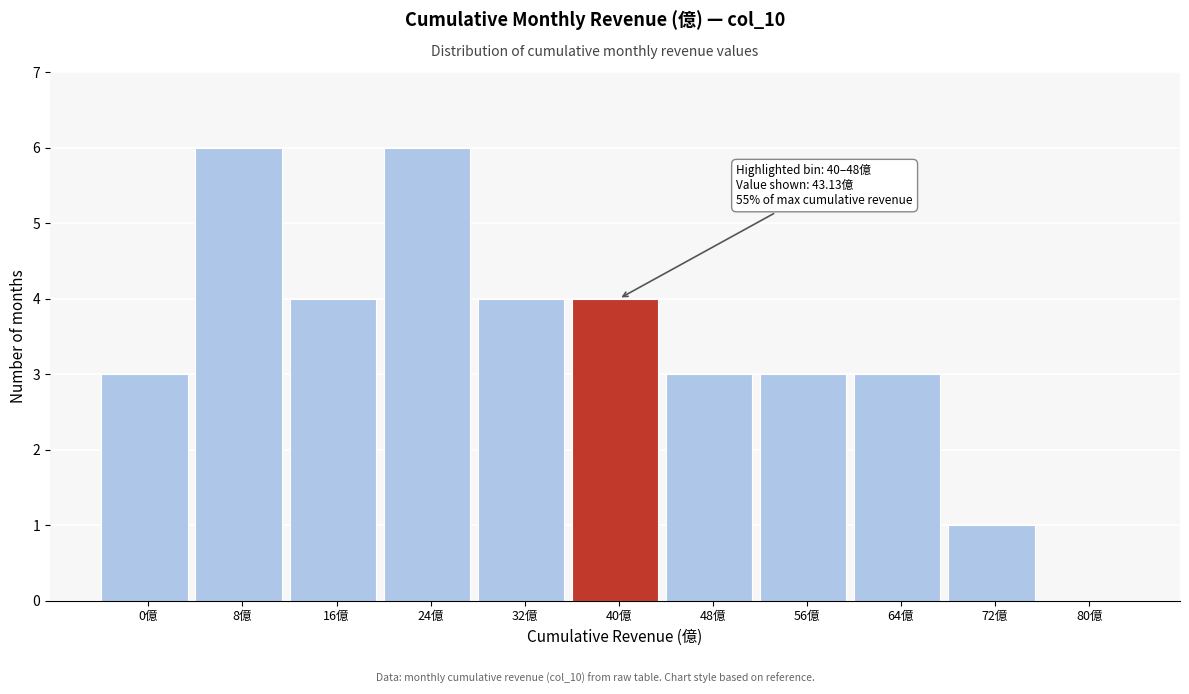

Reading right to left, transcribe all the data shown in this chart.

80億=0	72億=1	64億=3	56億=3	48億=3	40億=4	32億=4	24億=6	16億=4	8億=6	0億=3